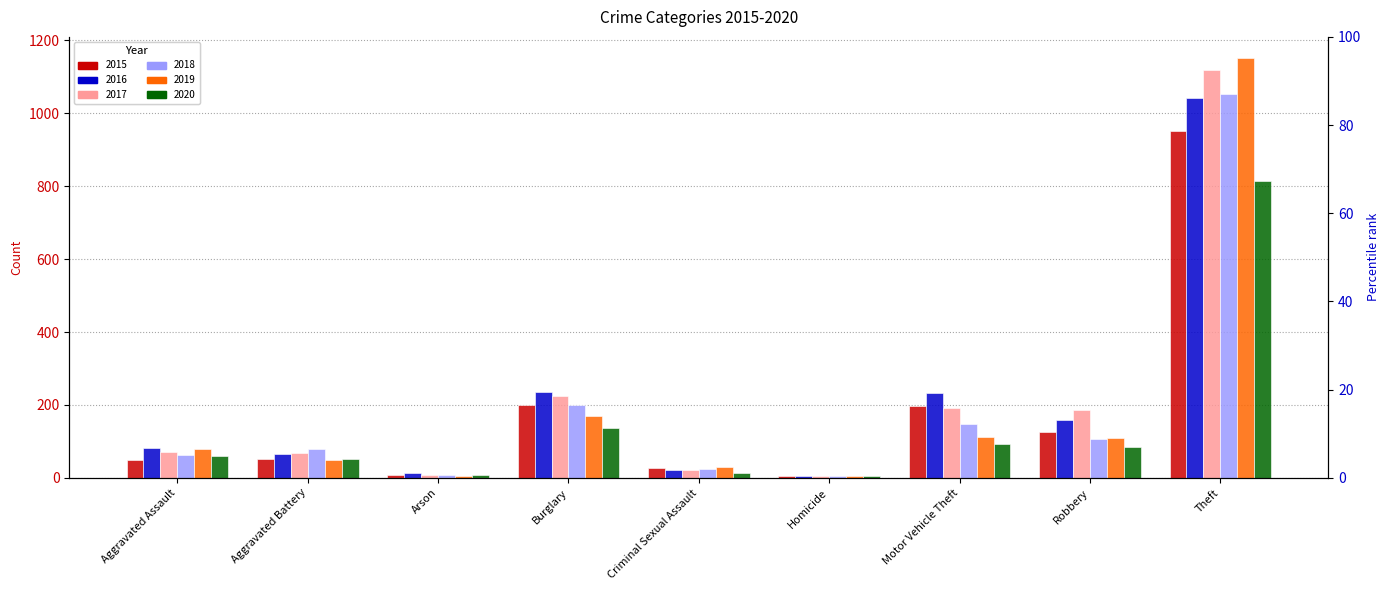

What is the value of the 2019 bar at the 6th from the left?

4